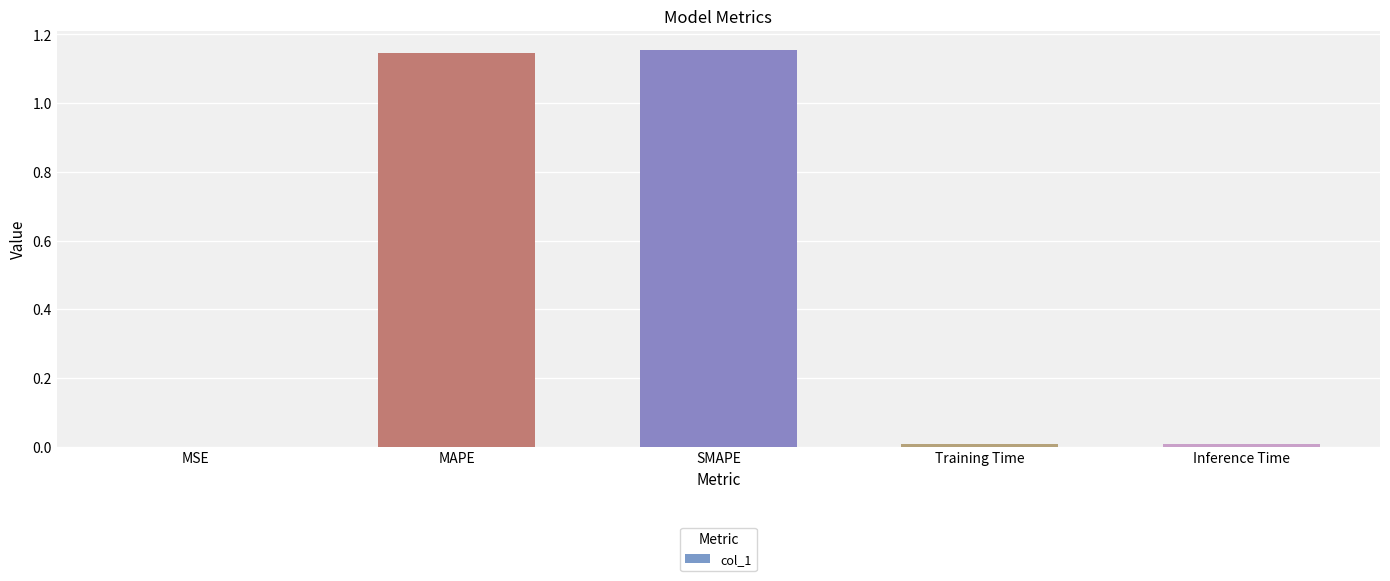

What is the sum of all values?

2.3